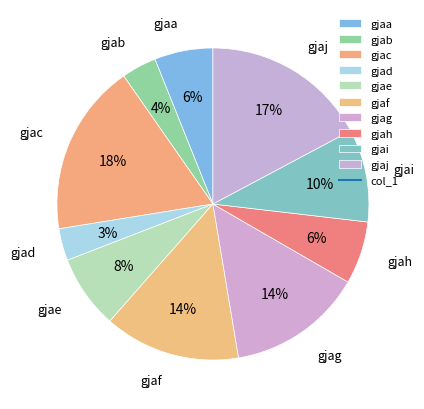

To the nearest percent, what percentage of the pie is gjaj?

17%